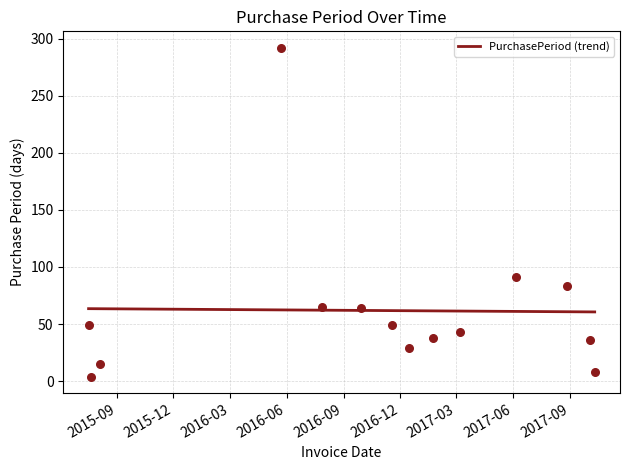

Approximately how many times larger is the value at 2016-09-29 compared to 2015-07-21?

16.0